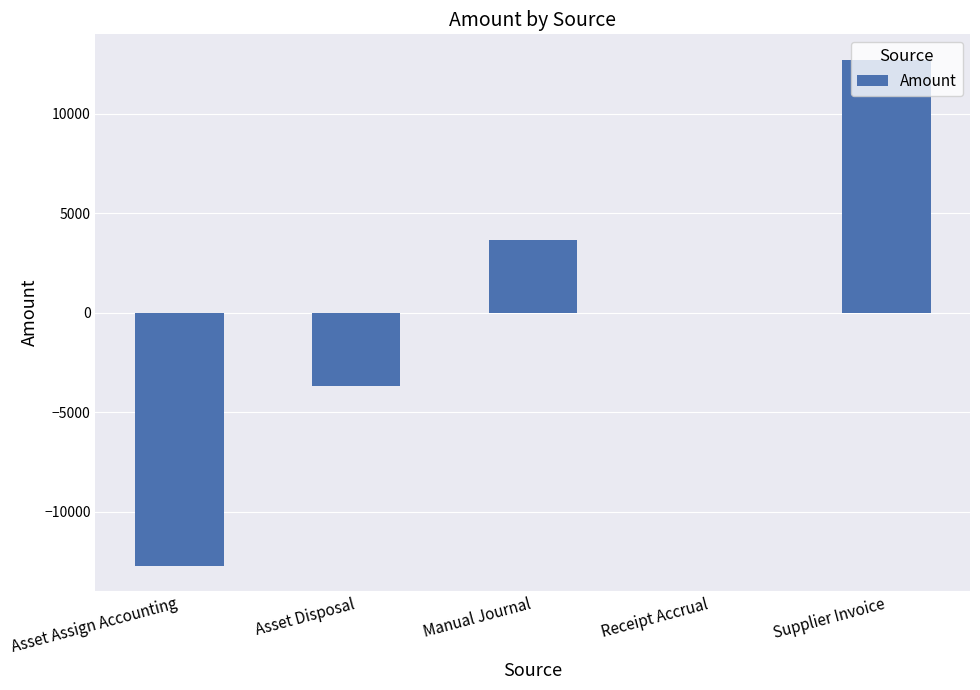

The chart shows a value of 12706.3 at Supplier Invoice. True or false?

True